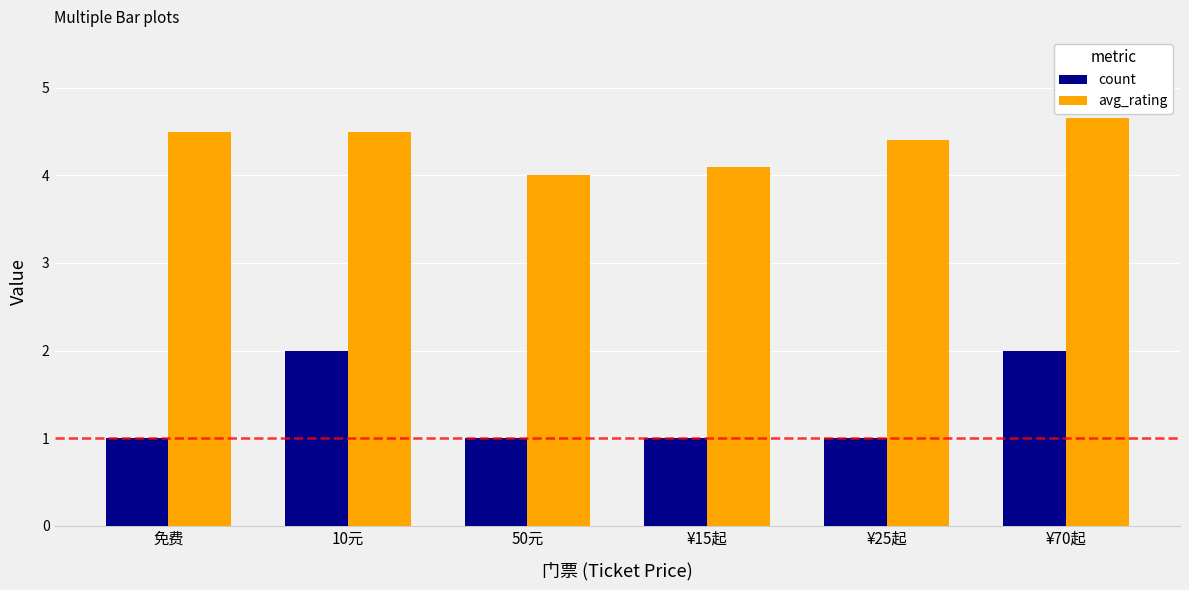

At 10元, list the series in order from smallest to largest.

count, avg_rating